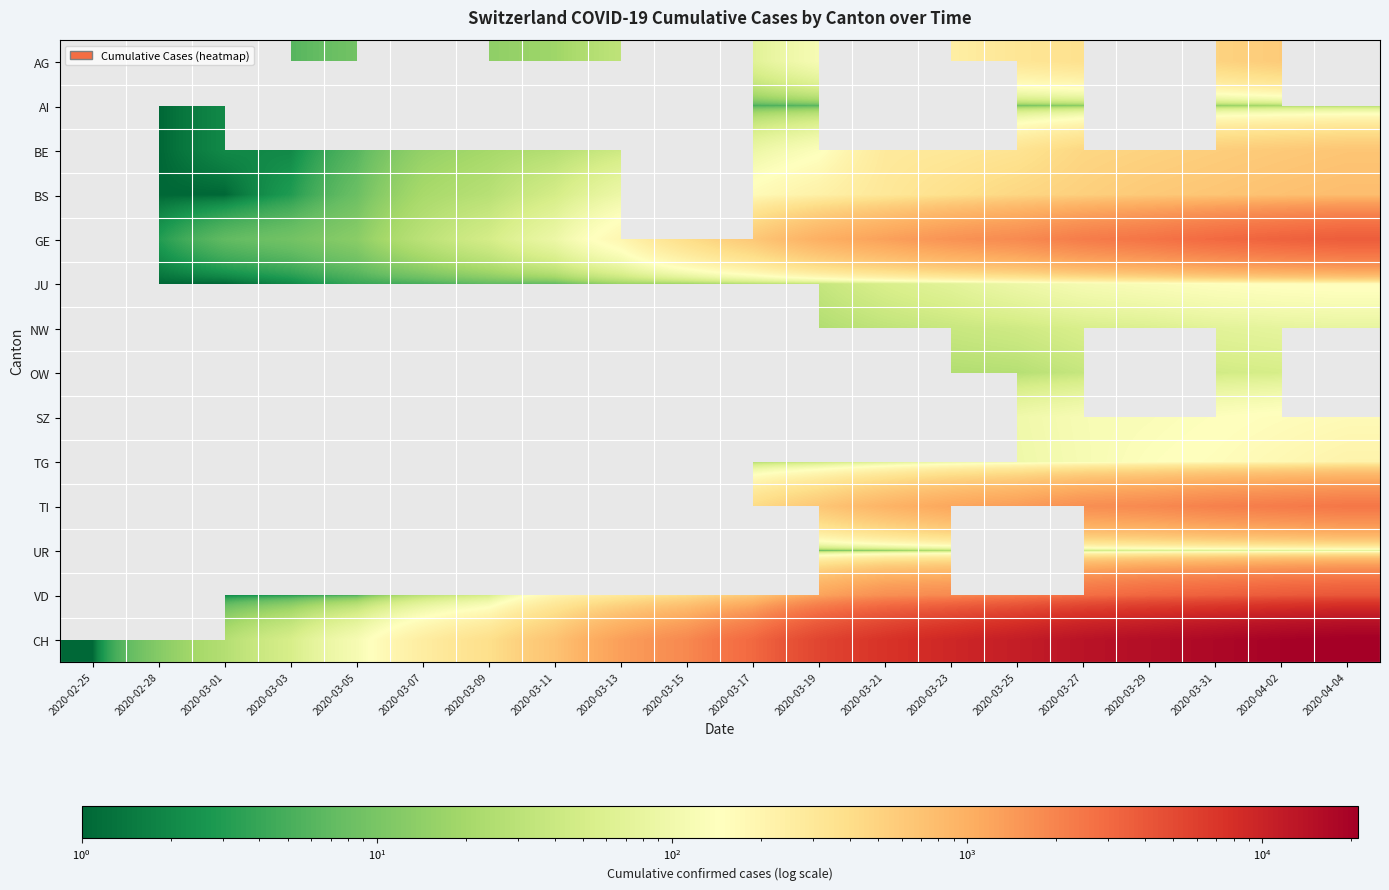

What is the greatest value displayed?

21087.0